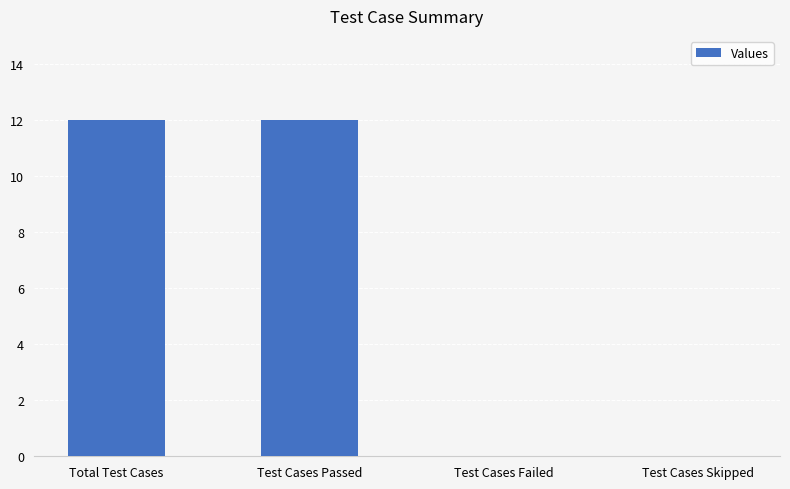

What is the change in value from Test Cases Passed to Test Cases Failed?

-12